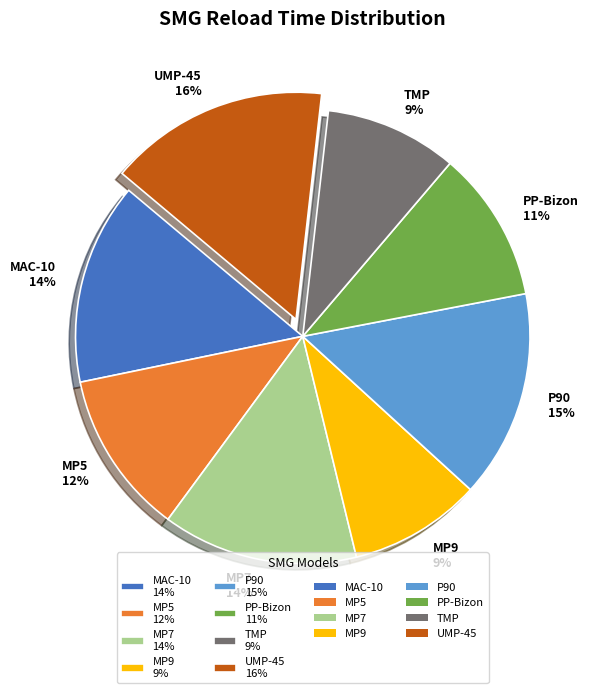

How many slices are in this pie chart?

8